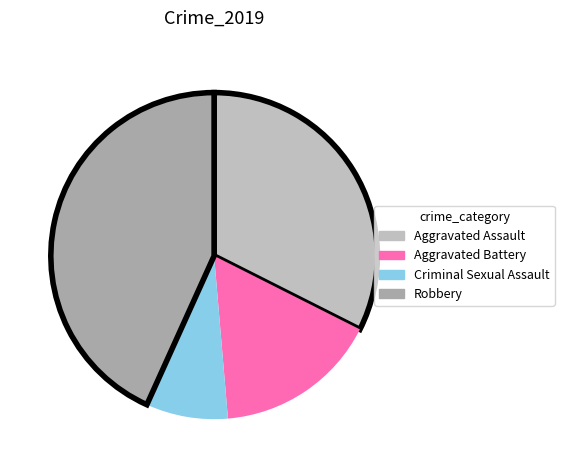

How many slices are in this pie chart?

4